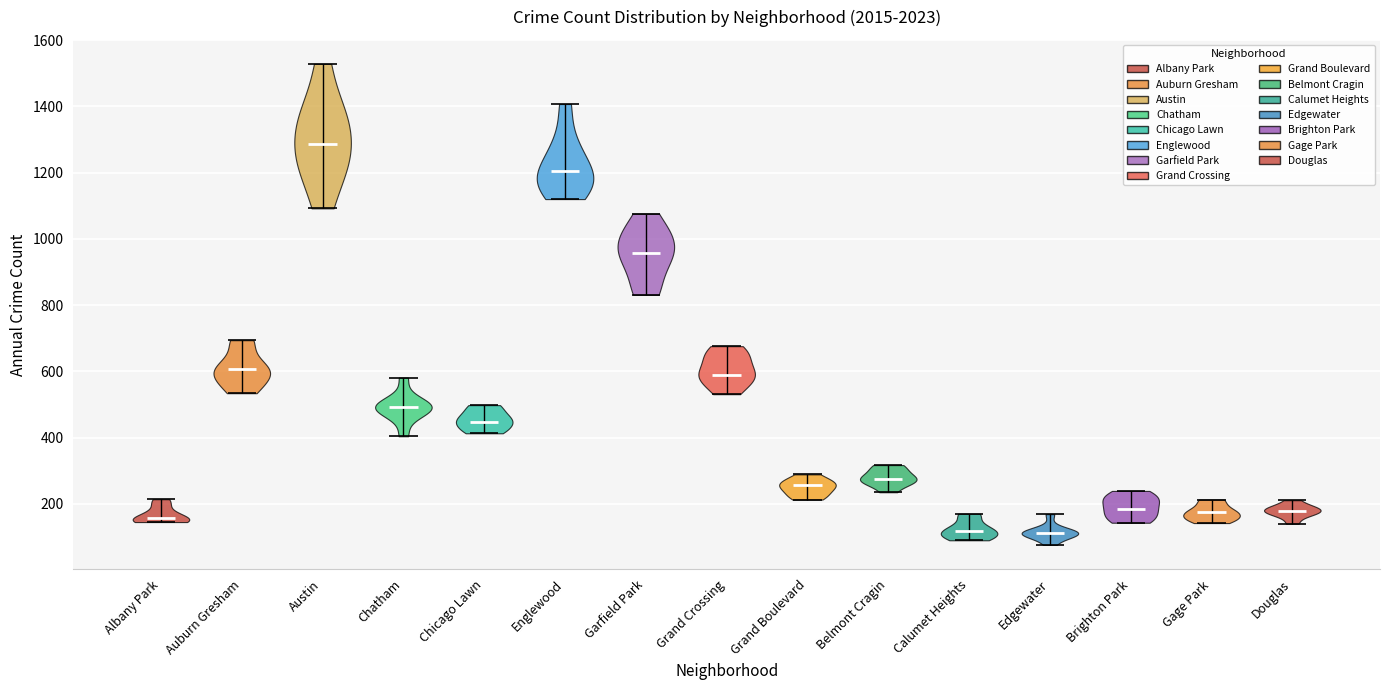

Reading left to right, read every violin against the y-axis: where its median line is, and the lowest and highest points it reaches. The values are not printed on the chart, so give them approximately, as read against the axis.

Albany Park: median line 160, lowest point 140, highest point 220
Auburn Gresham: median line 600, lowest point 540, highest point 700
Austin: median line 1280, lowest point 1100, highest point 1520
Chatham: median line 500, lowest point 400, highest point 580
Chicago Lawn: median line 440, lowest point 420, highest point 500
Englewood: median line 1200, lowest point 1120, highest point 1400
Garfield Park: median line 960, lowest point 840, highest point 1080
Grand Crossing: median line 580, lowest point 540, highest point 680
Grand Boulevard: median line 260, lowest point 220, highest point 280
Belmont Cragin: median line 280, lowest point 240, highest point 320
Calumet Heights: median line 120, lowest point 100, highest point 180
Edgewater: median line 120, lowest point 80, highest point 160
Brighton Park: median line 180, lowest point 140, highest point 240
Gage Park: median line 180, lowest point 140, highest point 220
Douglas: median line 180, lowest point 140, highest point 220